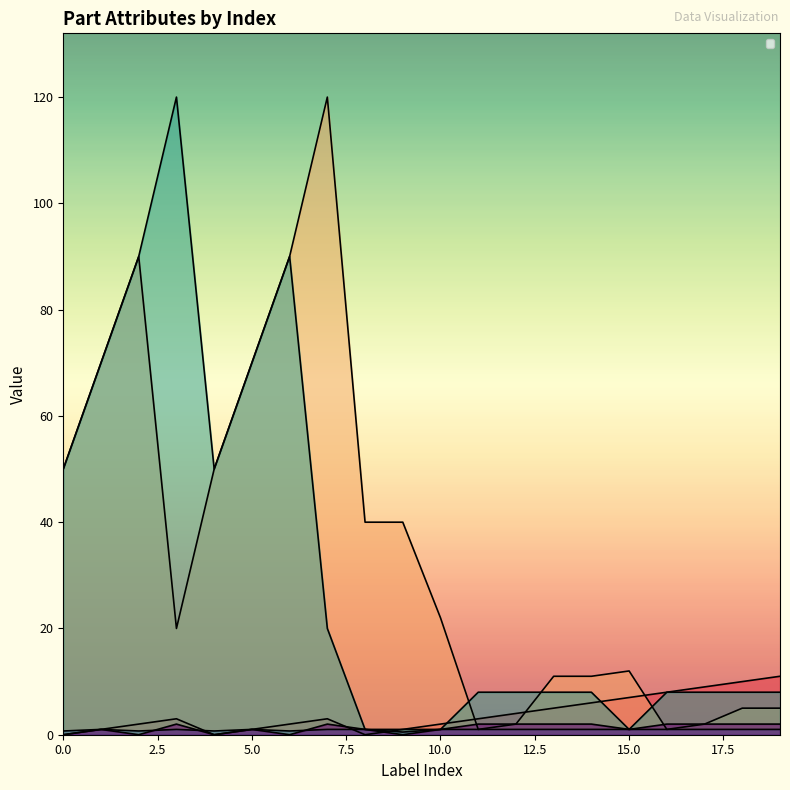

How many data points in _MoveType are less than 2?

10